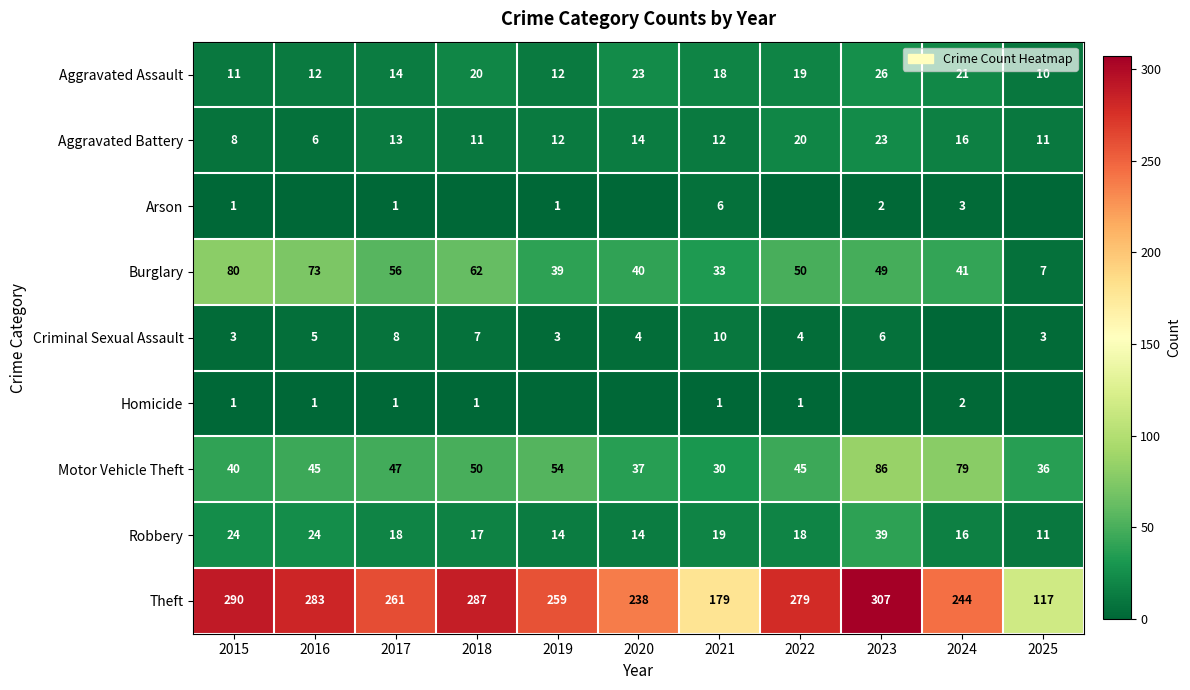

Which series changed the most between 2017 and 2021?

Theft